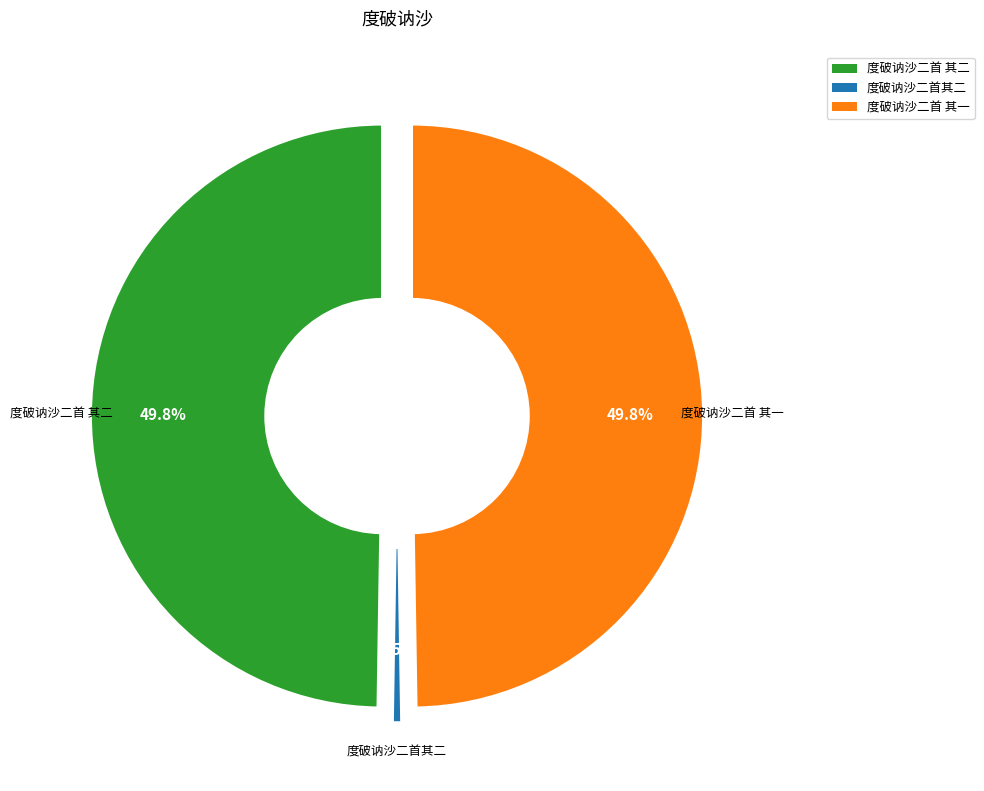

To the nearest percent, what is the average slice percentage?

33%